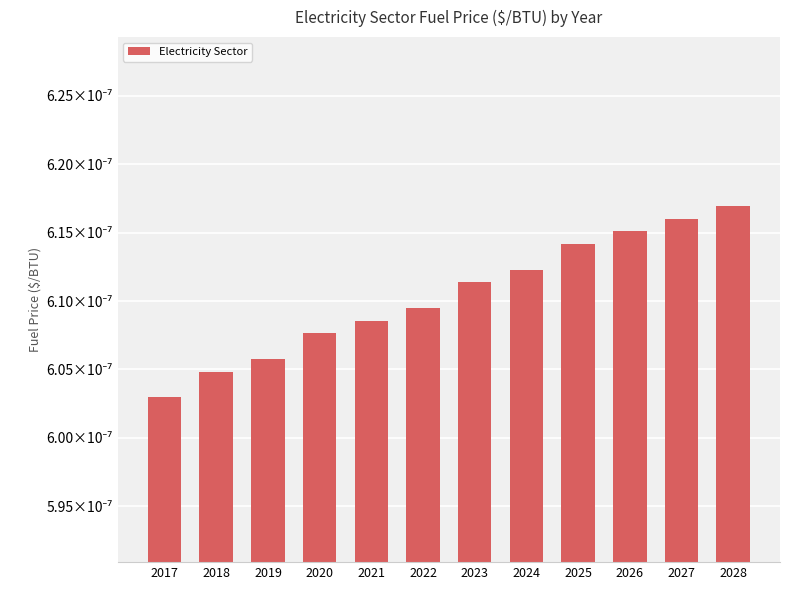

Rank the categories by value from lowest to highest.

2017, 2018, 2019, 2020, 2021, 2022, 2023, 2024, 2025, 2026, 2027, 2028